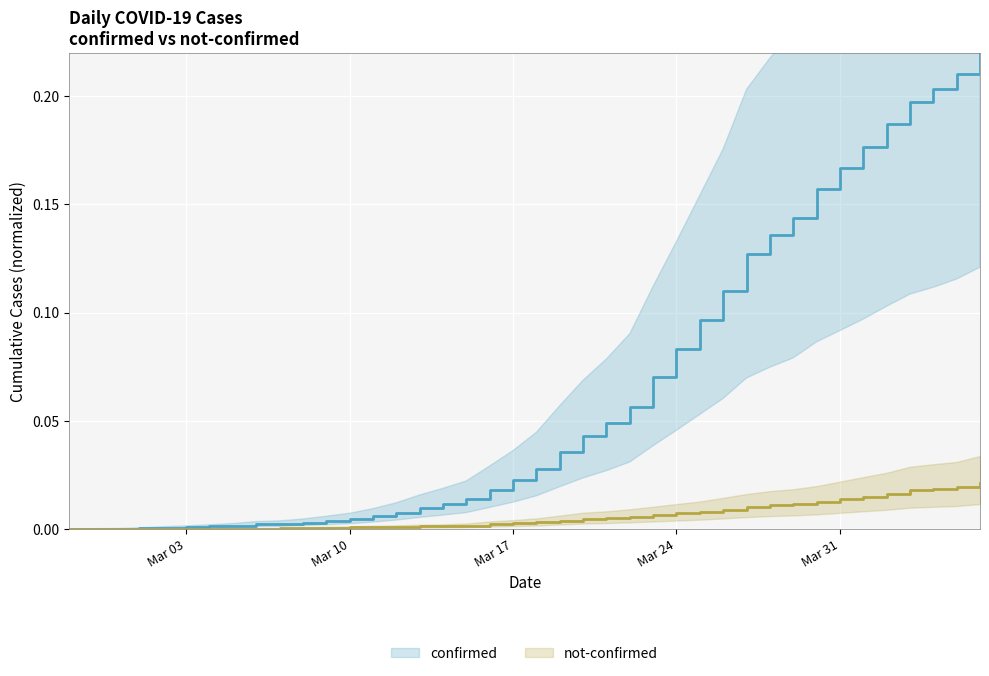

Rank the series by their maximum value, from highest to lowest.

confirmed, not-confirmed